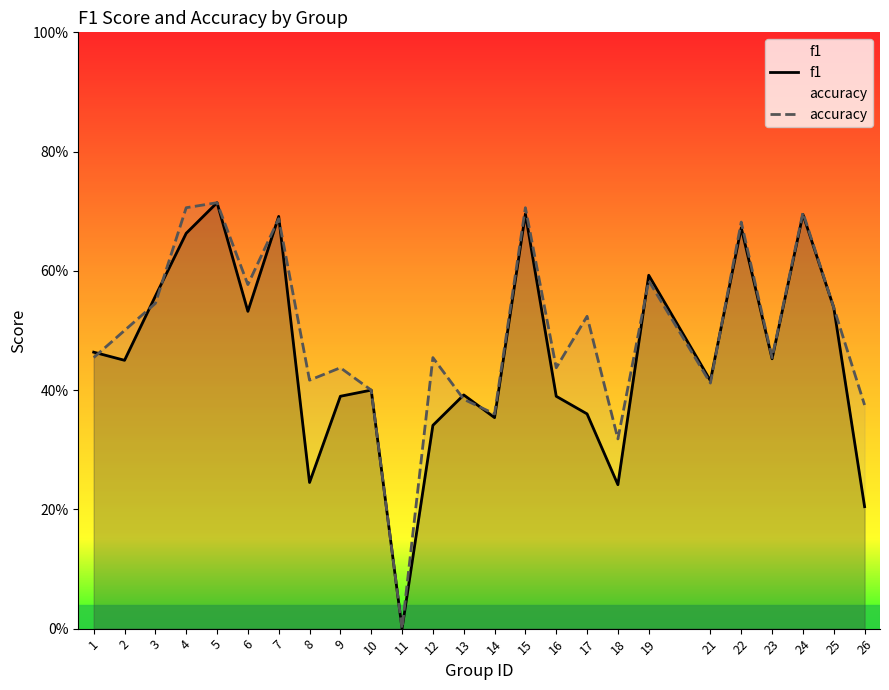

What is the average value of the f1 series?

0.5